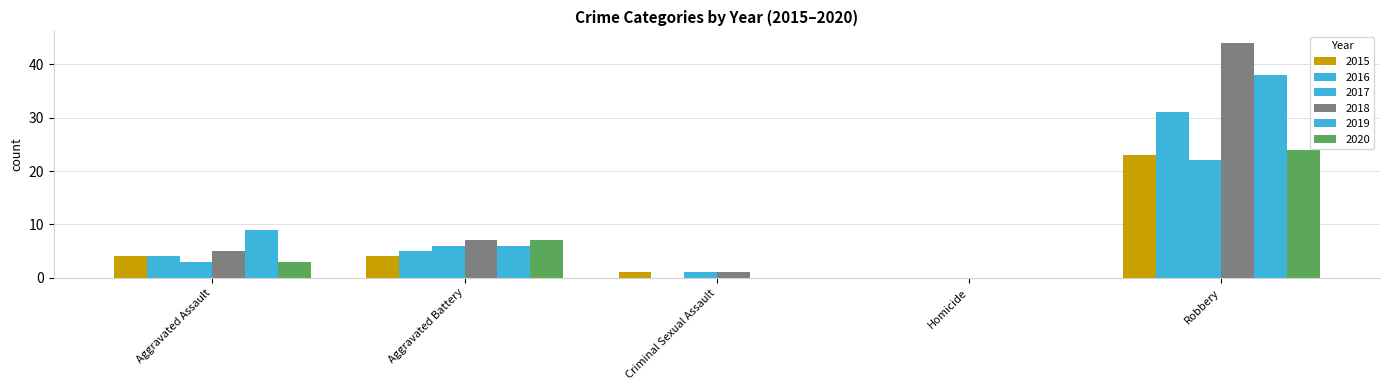

How many categories are shown in the chart?

5